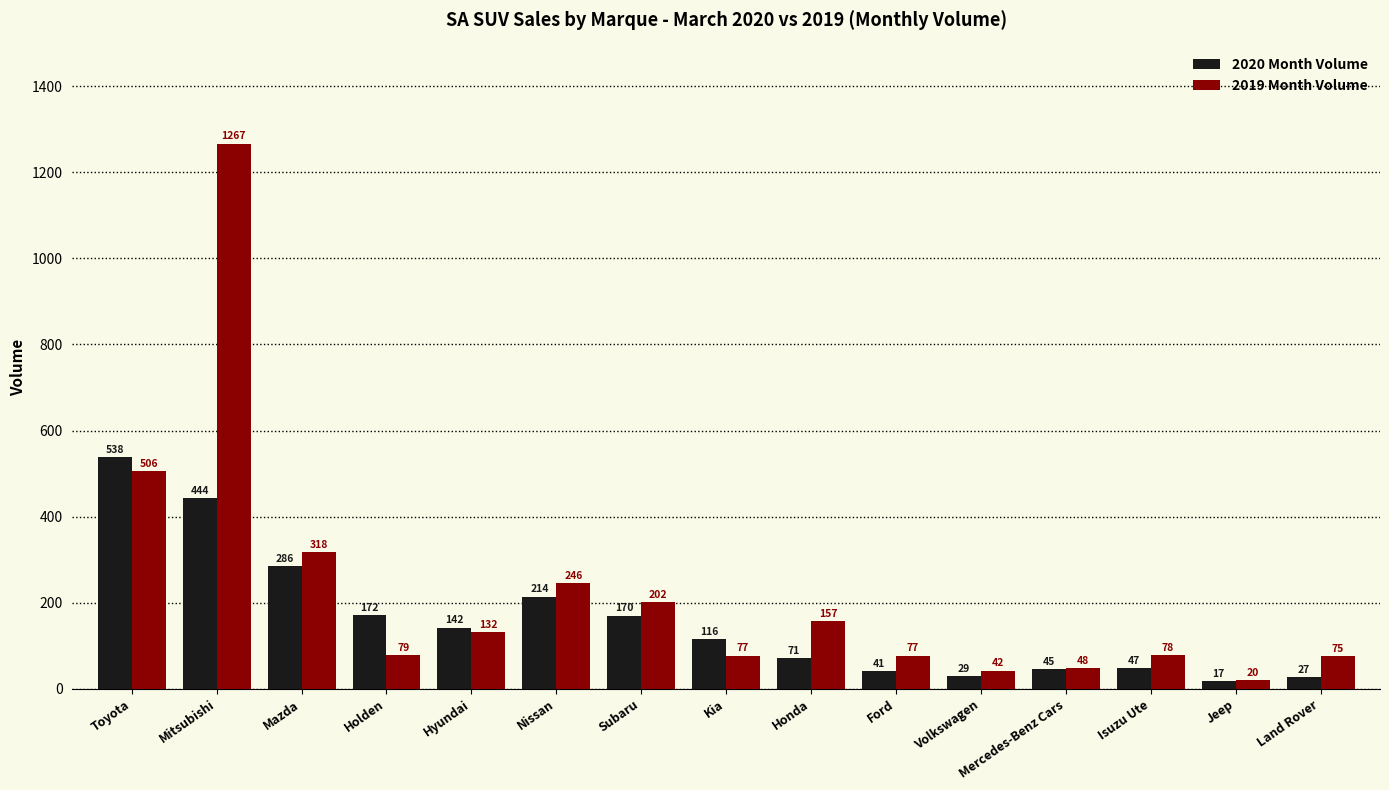

What is the label of the 10th bar from the left?

Ford